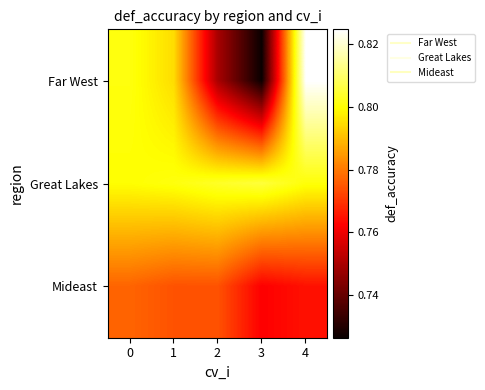

Reading left to right, list all the values displayed in this chart.

Far West: 0=0.8	1=0.8	2=0.7	3=0.7	4=0.8
Great Lakes: 0=0.8	1=0.8	2=0.8	3=0.8	4=0.8
Mideast: 0=0.8	1=0.8	2=0.8	3=0.8	4=0.8